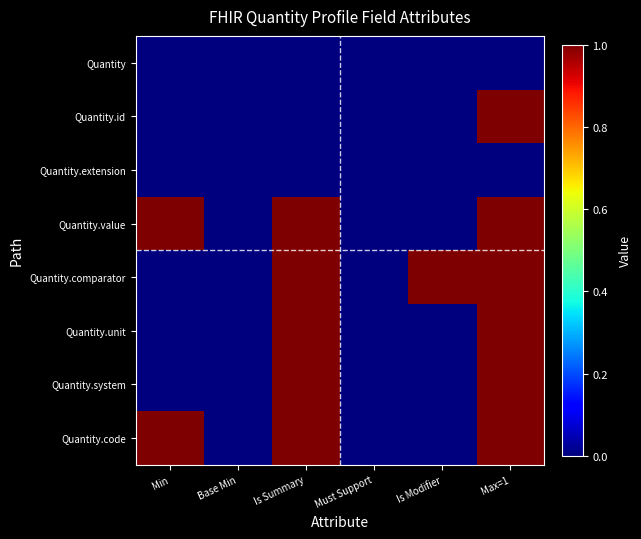

What is the sum of the Quantity.comparator values at Is Modifier and Min?

1